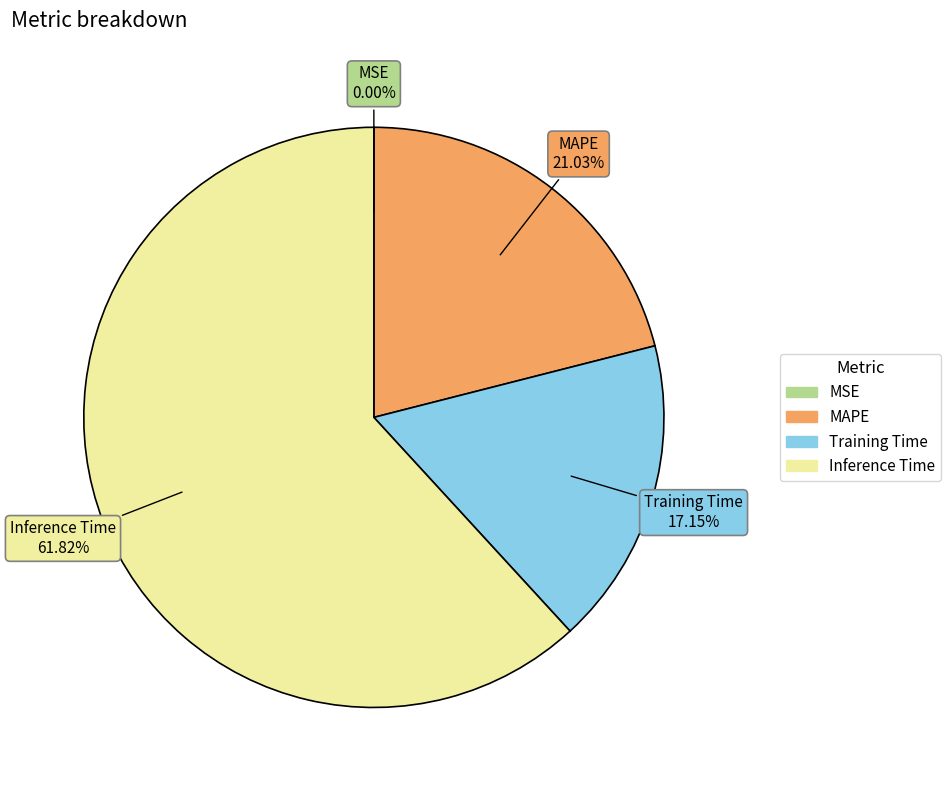

True or false: Training Time accounts for 24% of the total.

False